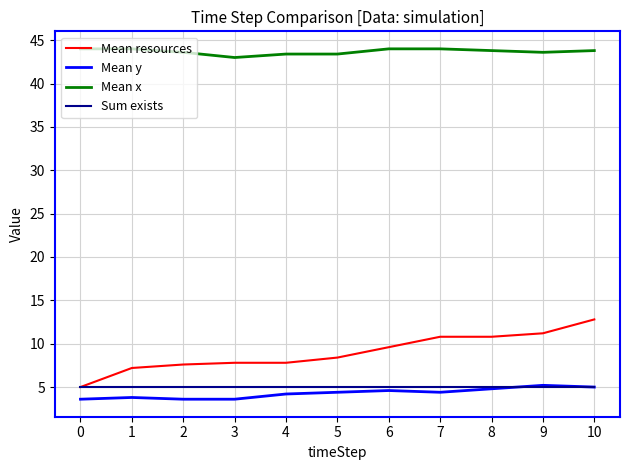

How many series are shown in this chart?

4